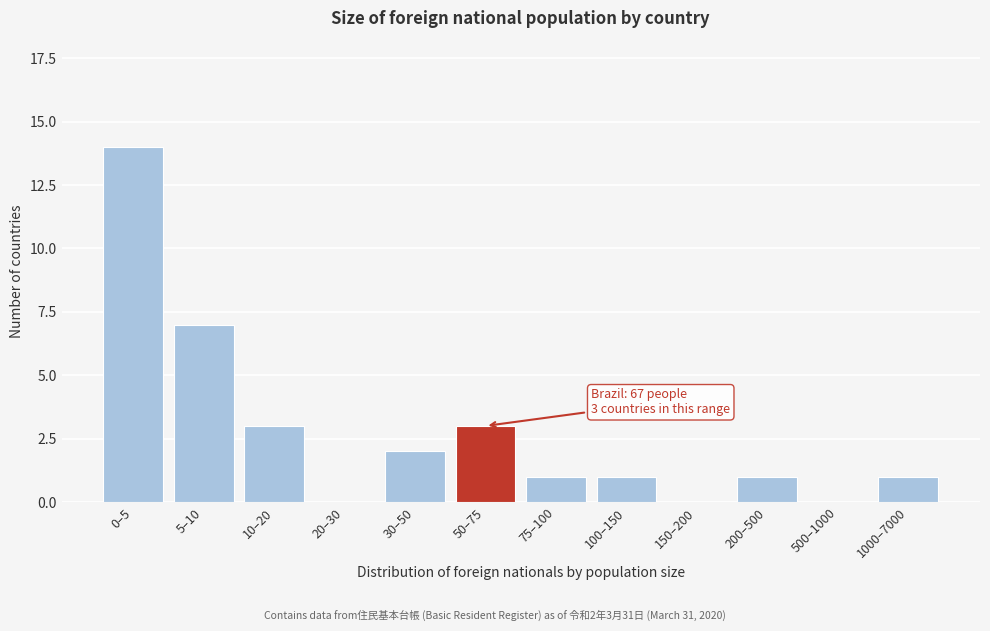

Reading left to right, what are all the values shown in this chart?

0–5=14	5–10=7	10–20=3	20–30=0	30–50=2	50–75=3	75–100=1	100–150=1	150–200=0	200–500=1	500–1000=0	1000–7000=1